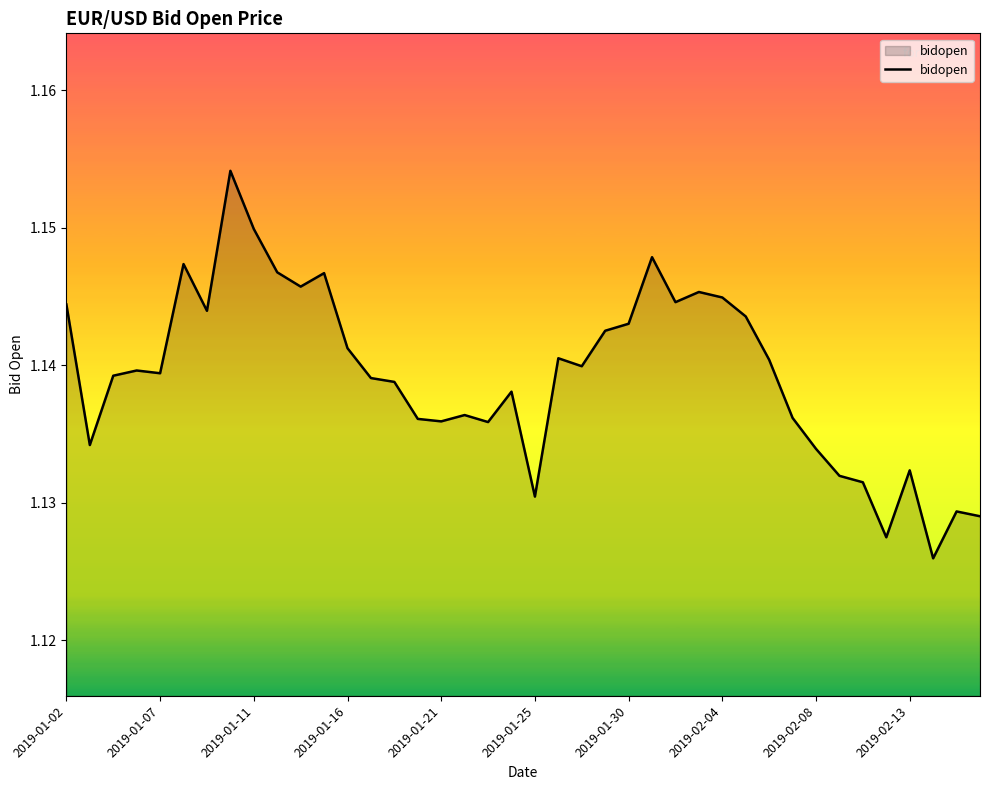

How many lines are shown in the chart?

1